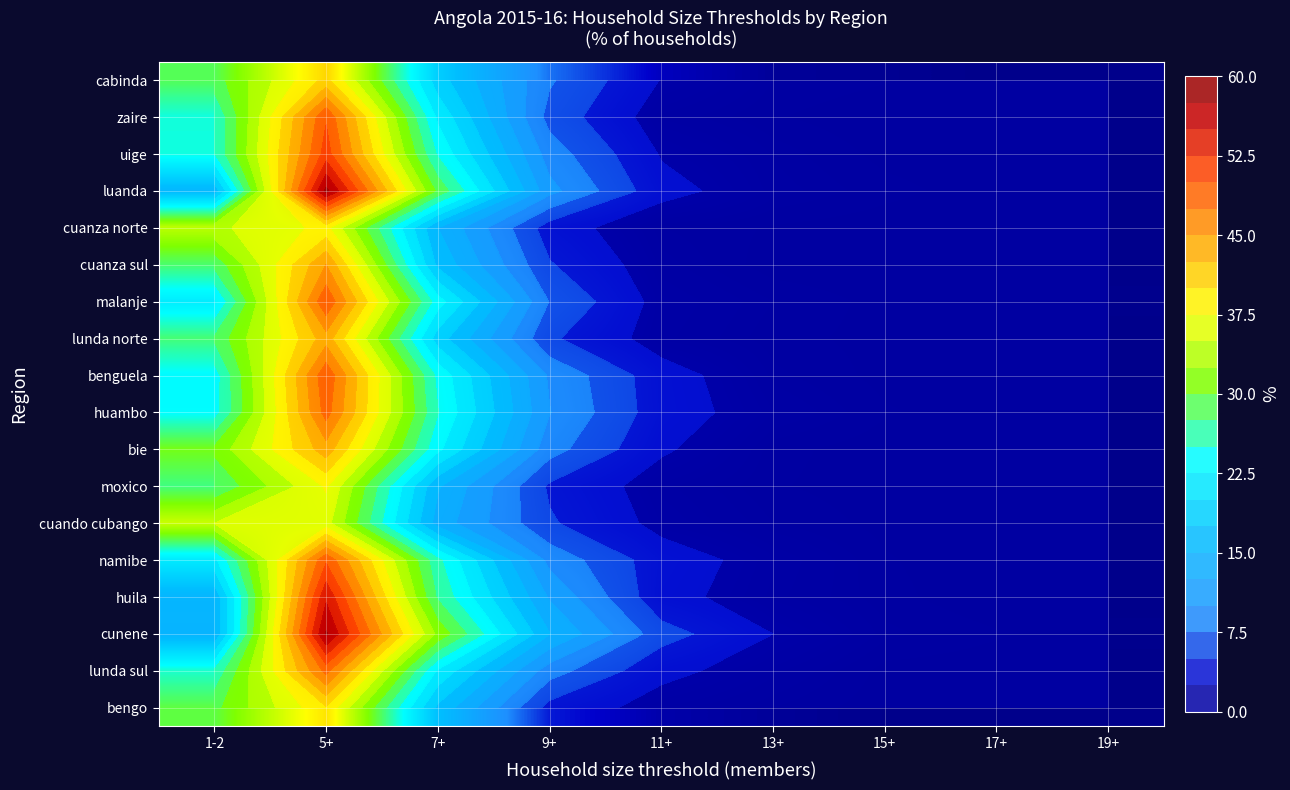

True or false: cabinda has a value of 1.3 at 11+.

False